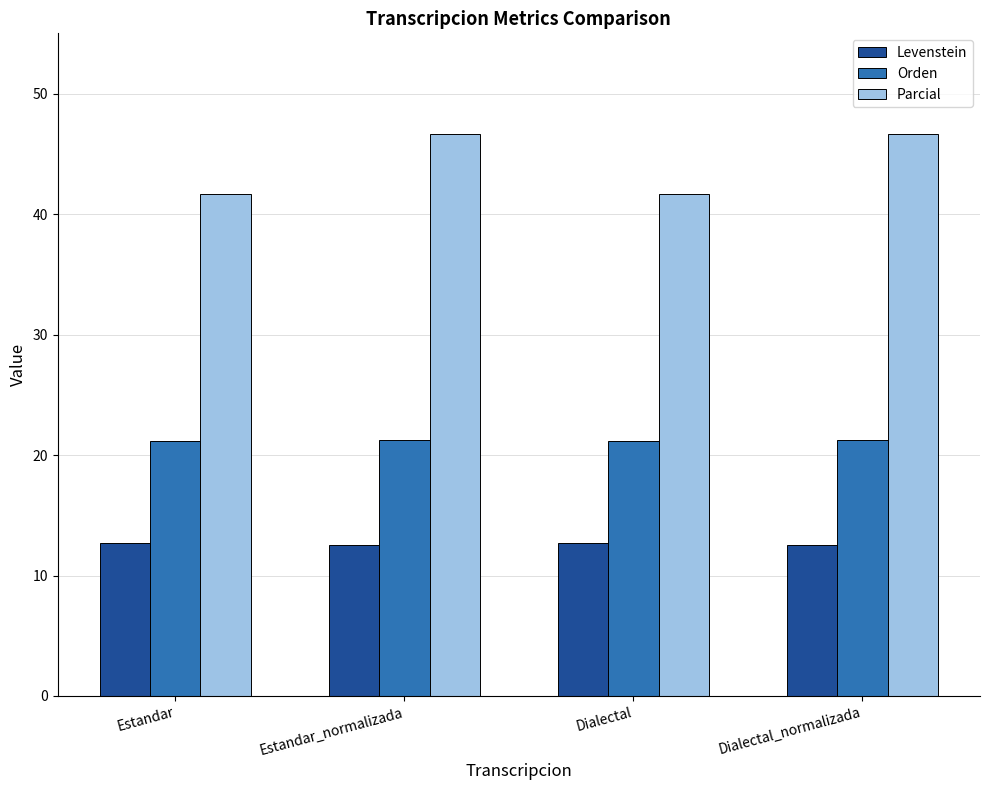

What is the total value across all series at Dialectal_normalizada?

80.5